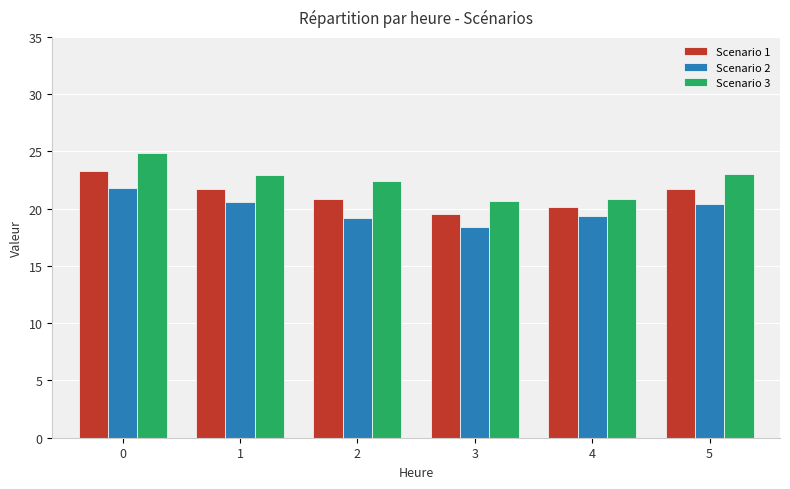

Between 0 and 5, which series saw the biggest shift?

Scenario 3